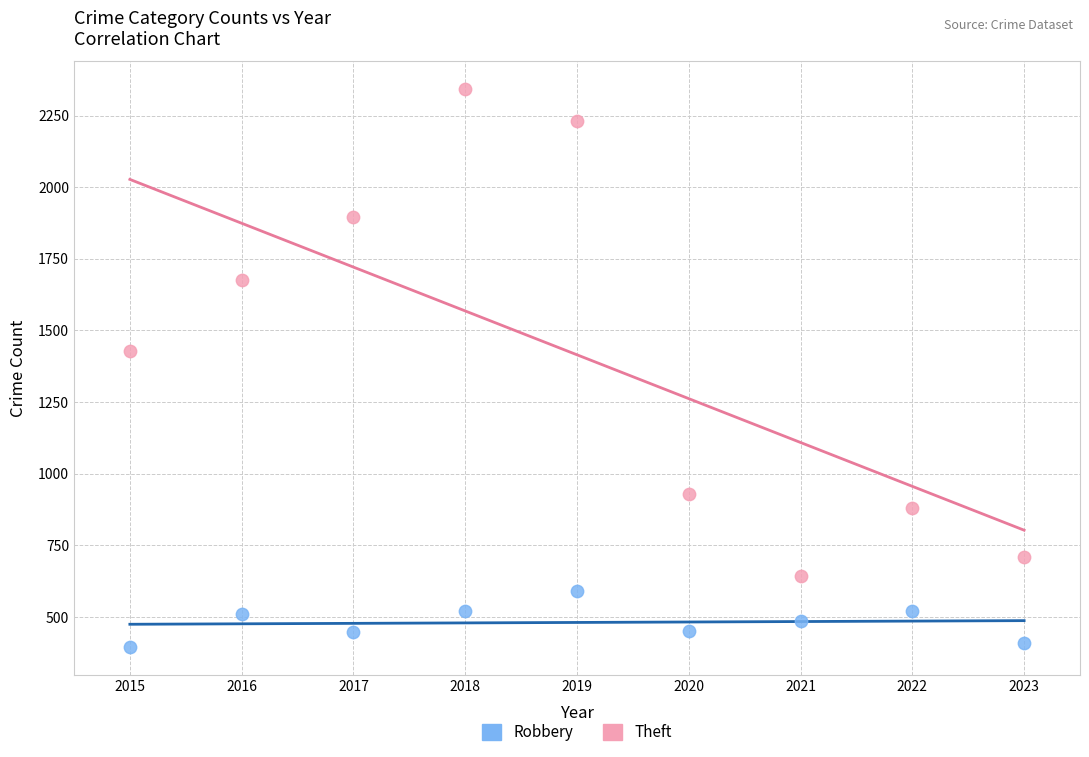

Across all data points, what is the range of Y values (max minus min)?

1947